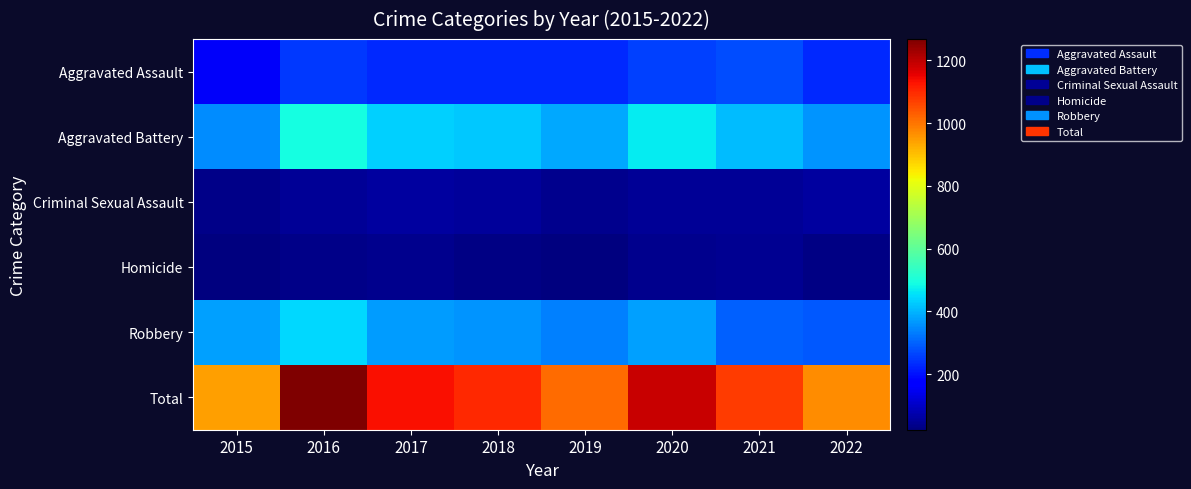

Which series has the largest range (max minus min)?

Total